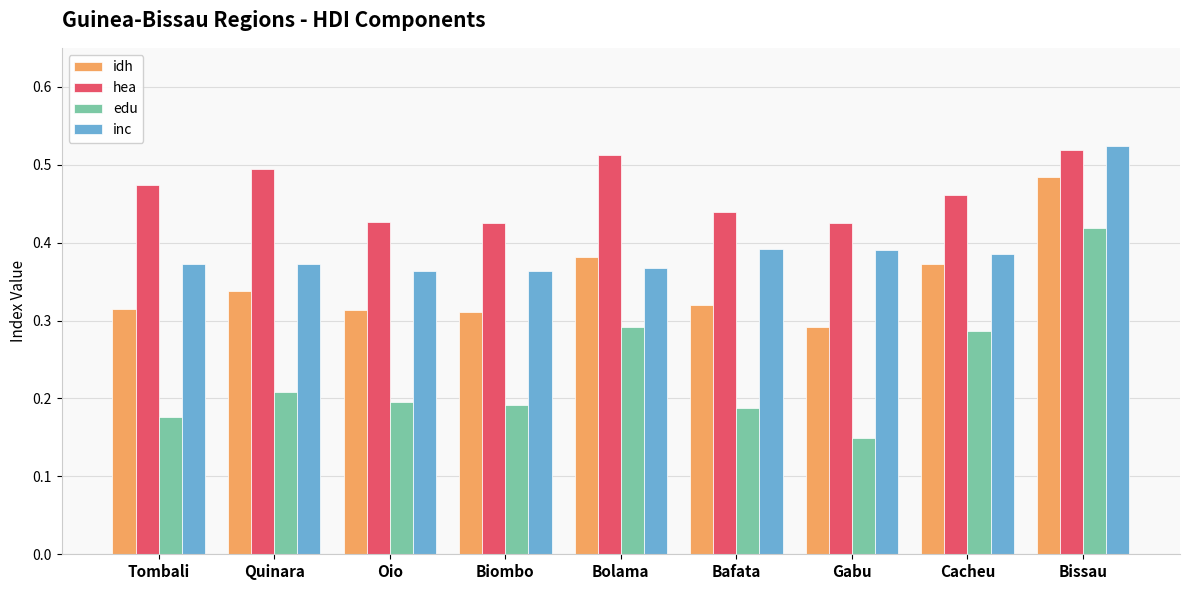

Is it true that hea equals 0.8 at Gabu?

False